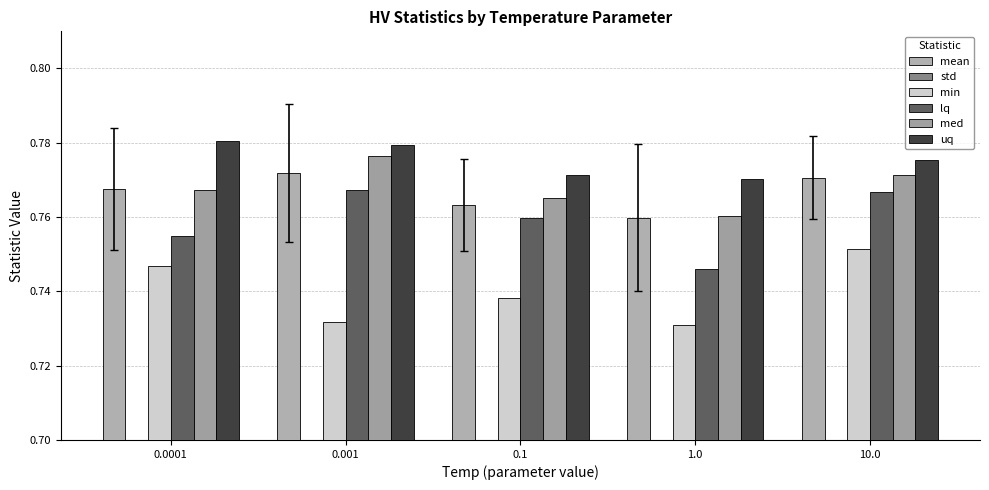

What is the maximum value for min?

0.8